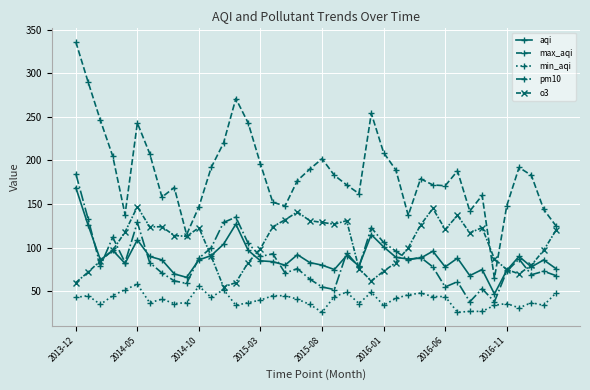

Which series has the largest range (max minus min)?

max_aqi